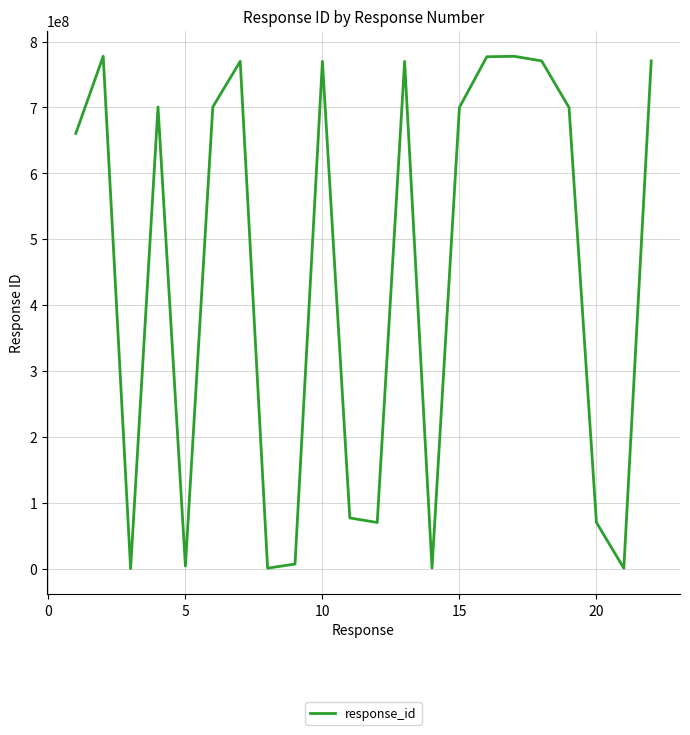

Is this an area chart (filled region under the line)?

No